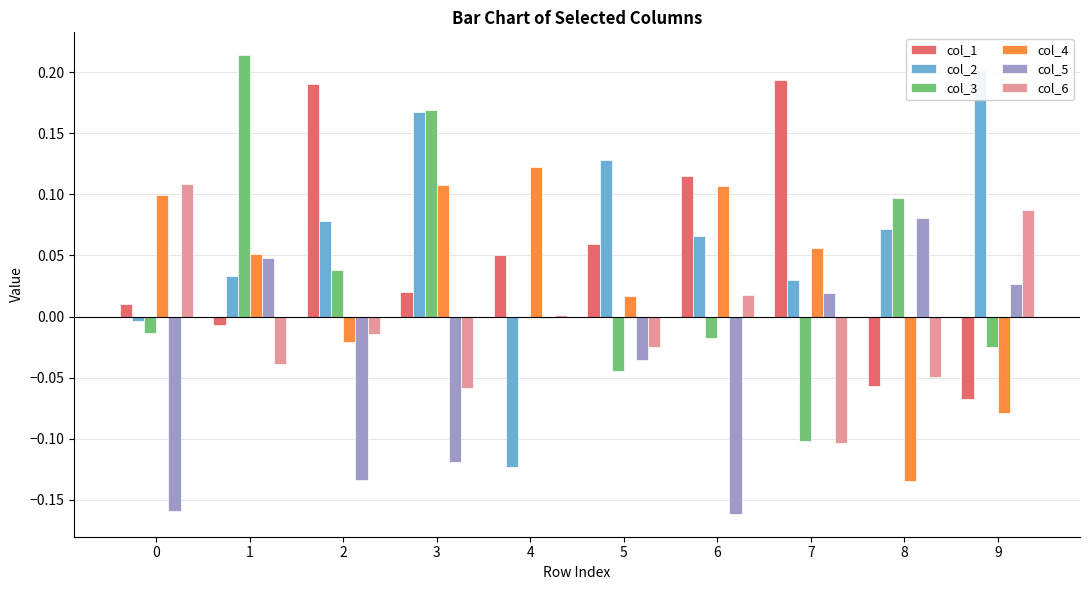

Is it true that col_3 equals 0.2 at 1?

True